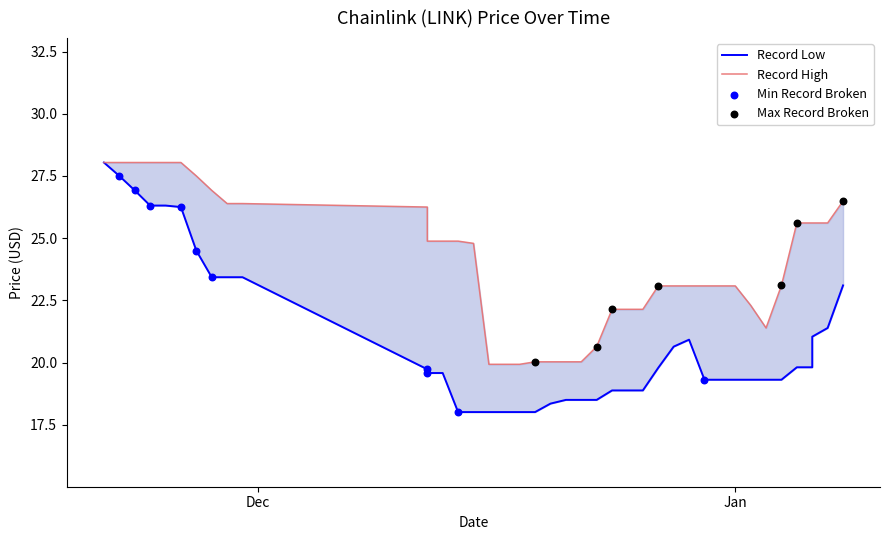

What is the change in value from 12/13/2021 to 12/30/2021?

-0.3